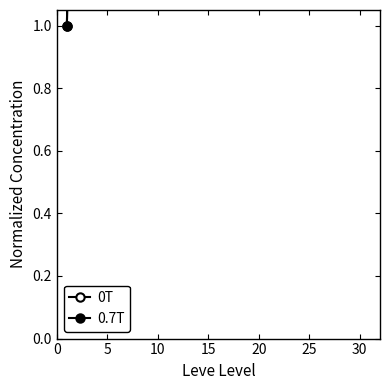

True or false: 0.7T and 0T intersect in this chart.

False